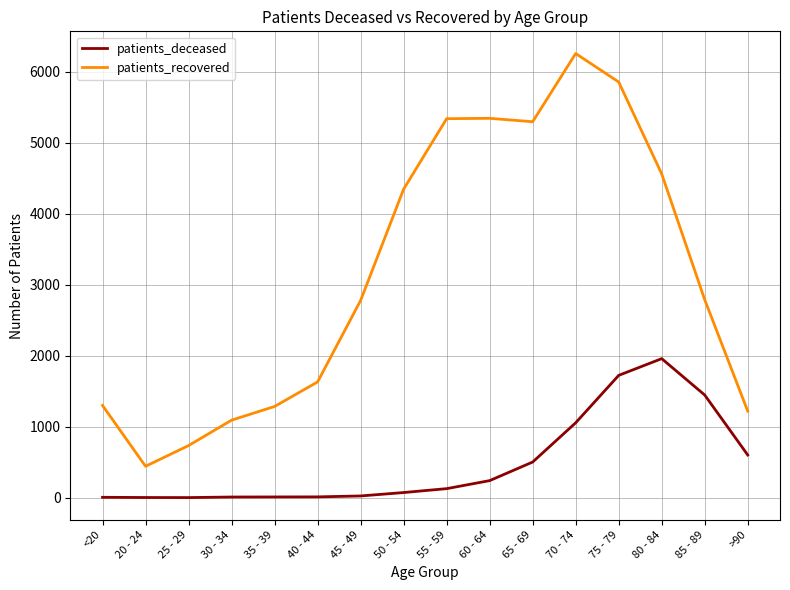

What is the highest value of the patients_deceased series?

1960